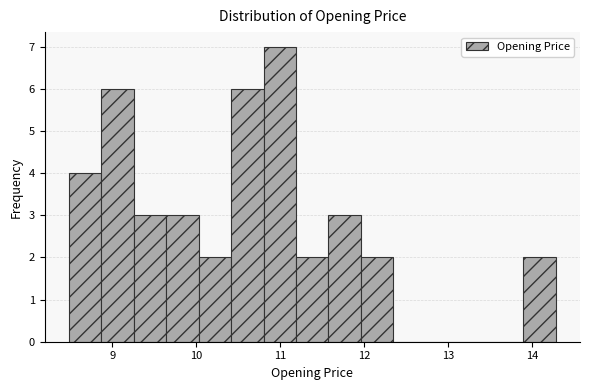

Read against the x-axis, roughly where is the centre of the tallest bar?

11.0